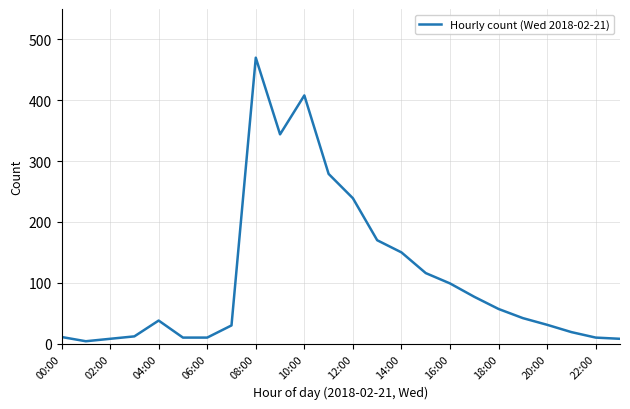

What is the greatest value displayed?

470